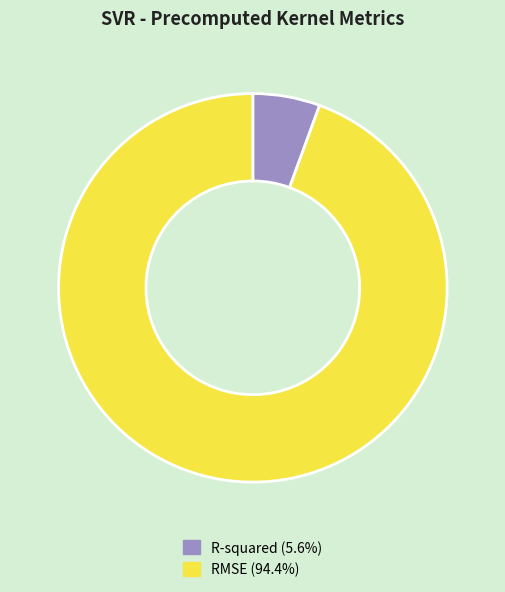

Is the sum of RMSE and R-squared greater than half?

Yes